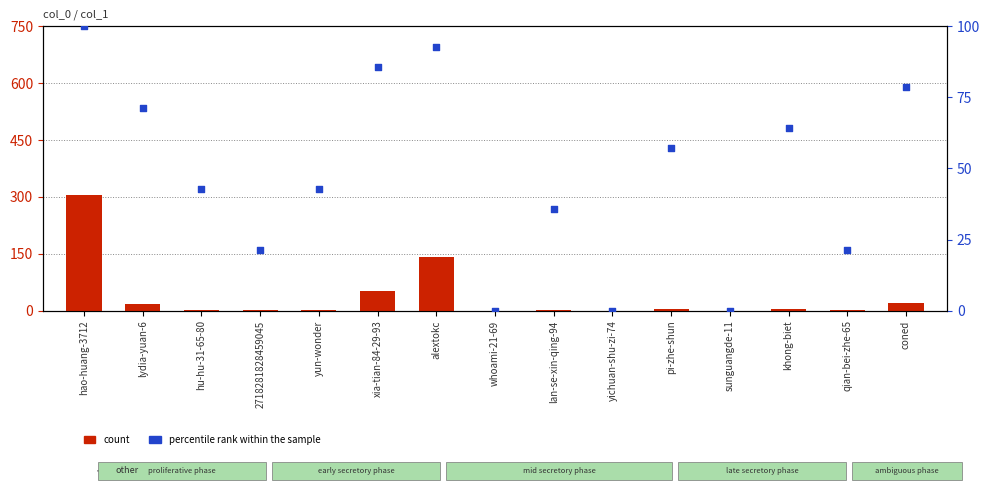

What are all the series names shown in the legend?

count, percentile rank within the sample